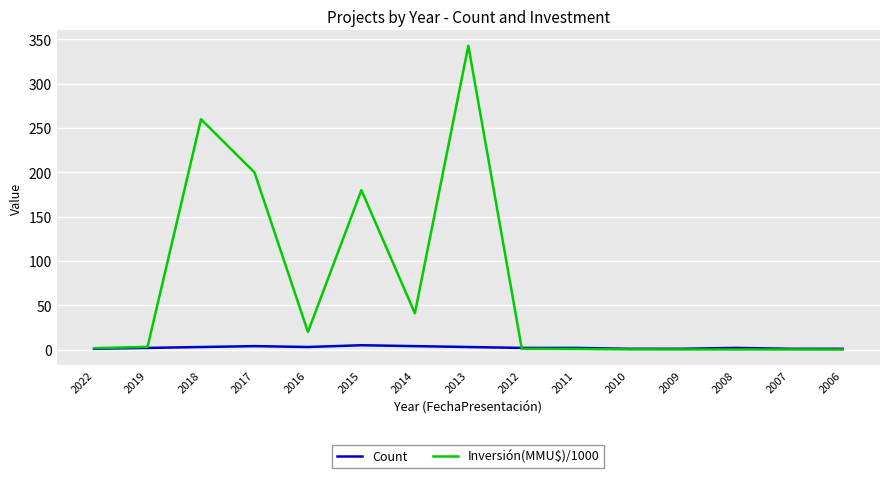

Which category has the highest value across all series?

2013